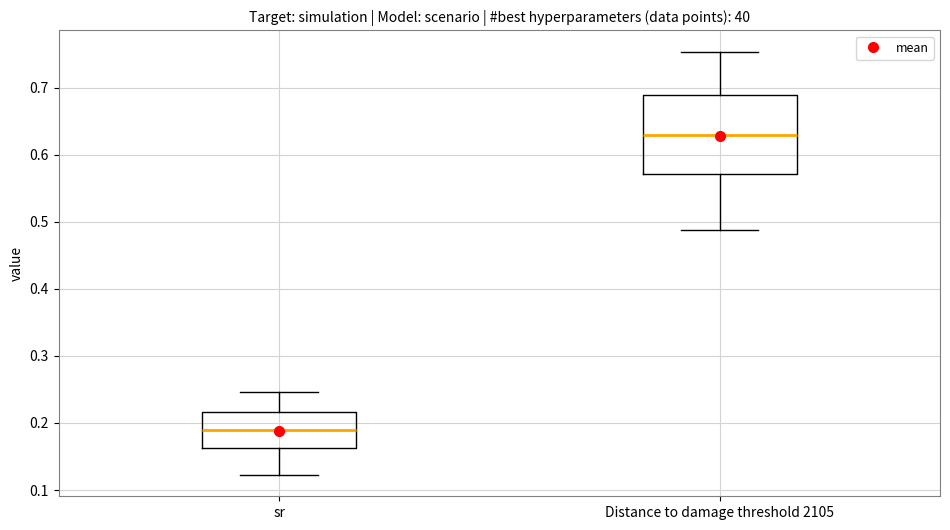

Where is the upper edge of the box for sr on the y-axis? The values are not printed on the chart, so give them approximately, as read against the axis.

0.22